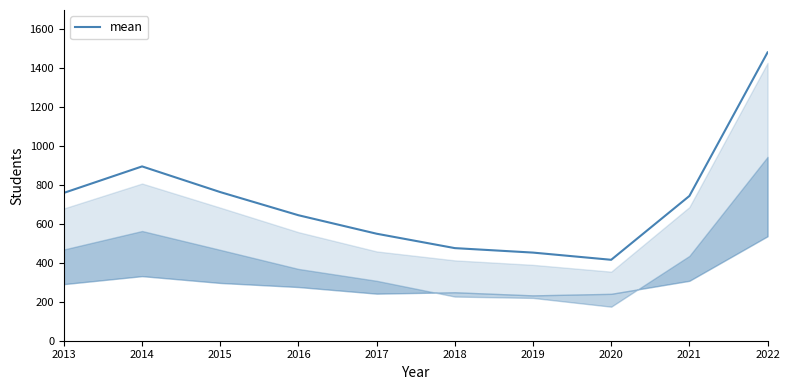

Where is the first local minimum?

2020